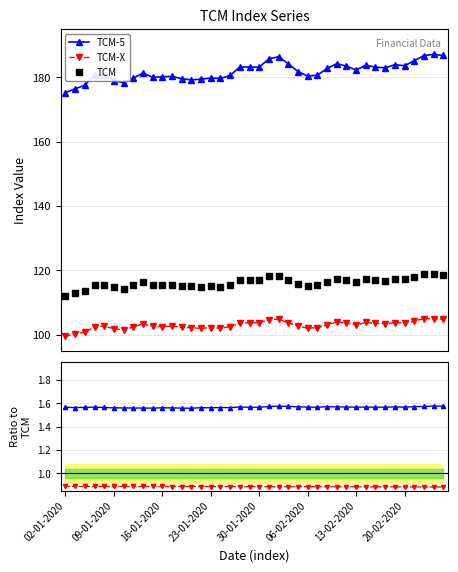

In TCM, how many points are lower than both neighbors (excluding endpoints)?

9